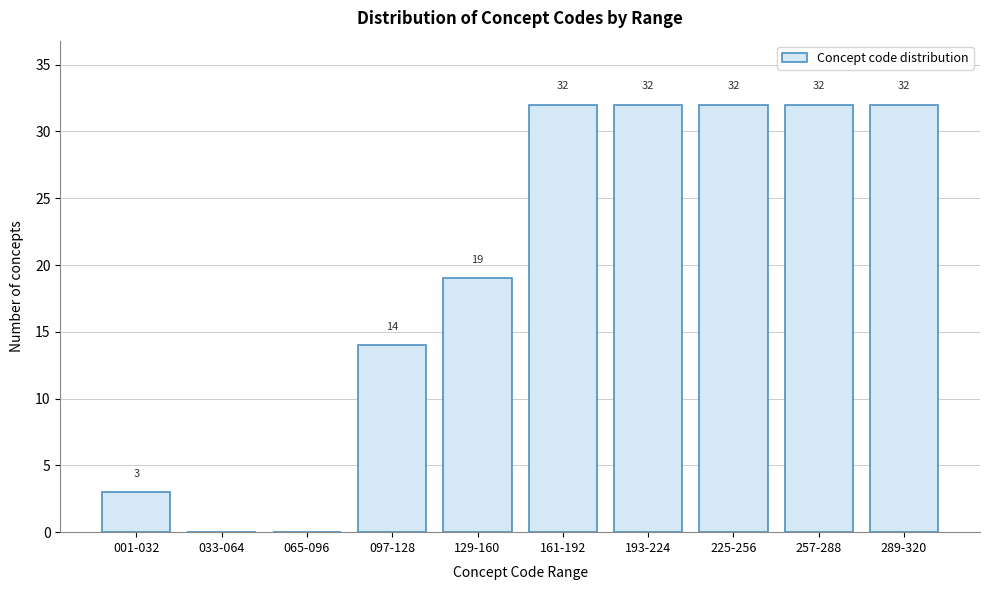

Reading left to right, list all the values displayed in this chart.

001-032=3	033-064=0	065-096=0	097-128=14	129-160=19	161-192=32	193-224=32	225-256=32	257-288=32	289-320=32